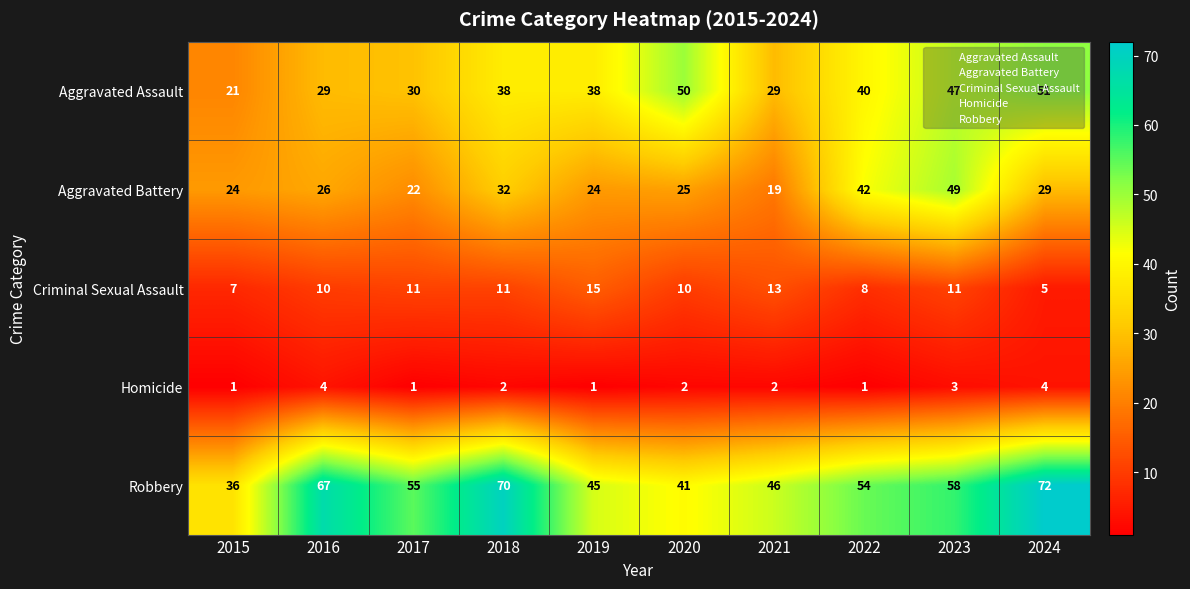

Which series has the widest spread of values?

Robbery